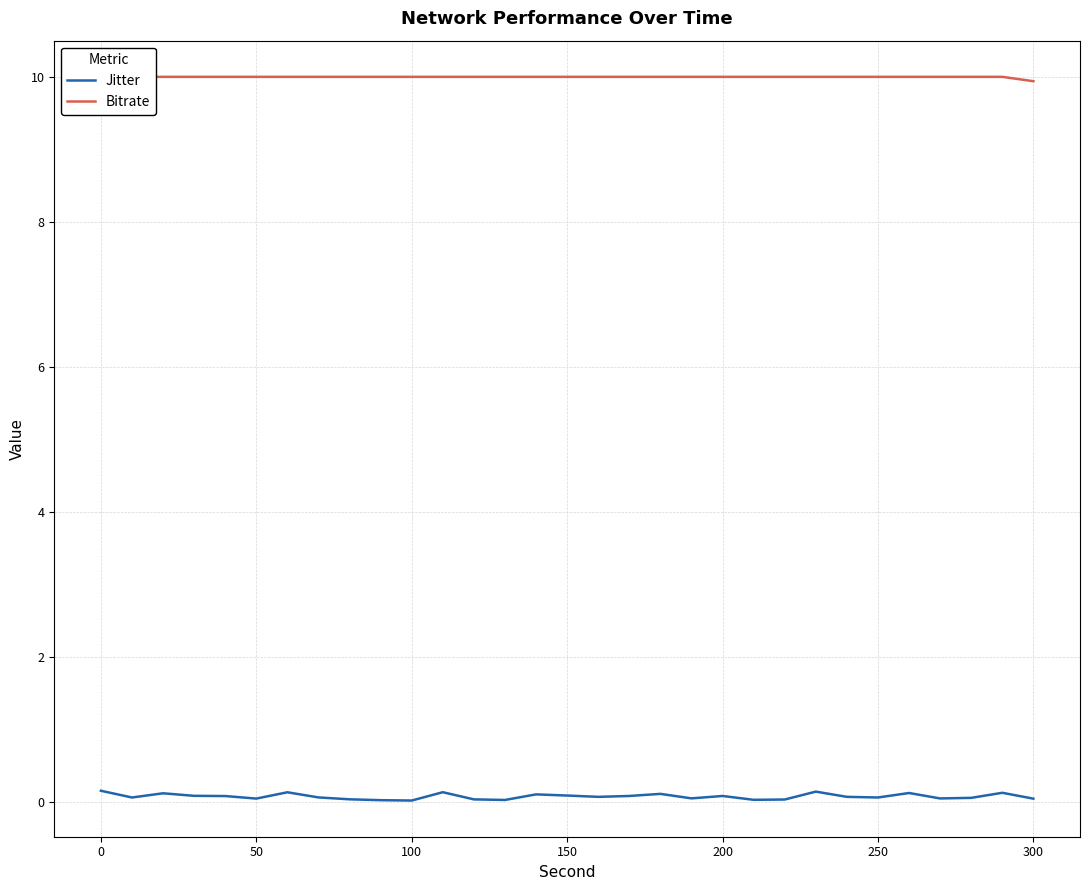

What is the lowest value of the Bitrate series?

9.9